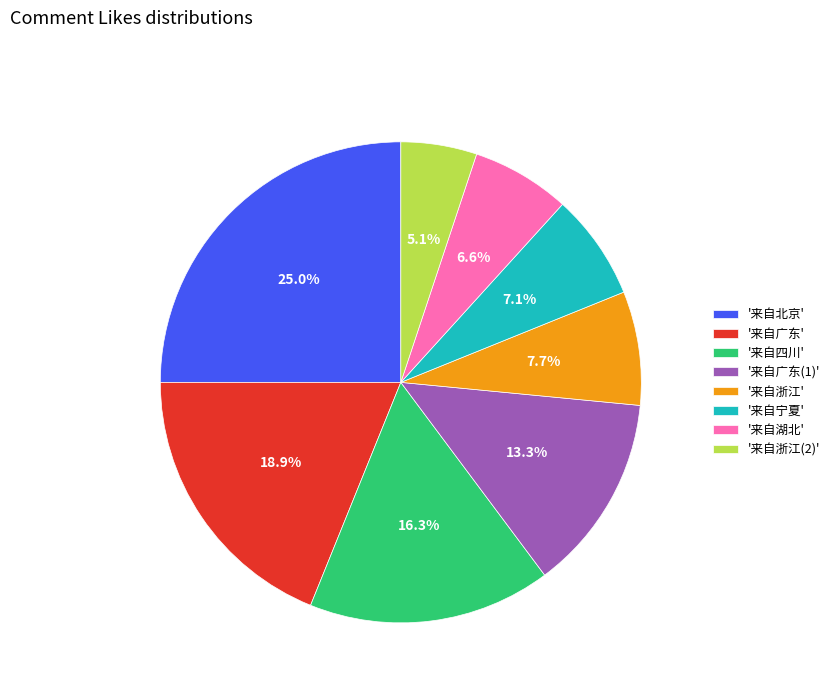

Approximately how many times larger is the value at '来自北京' compared to '来自四川'?

1.5